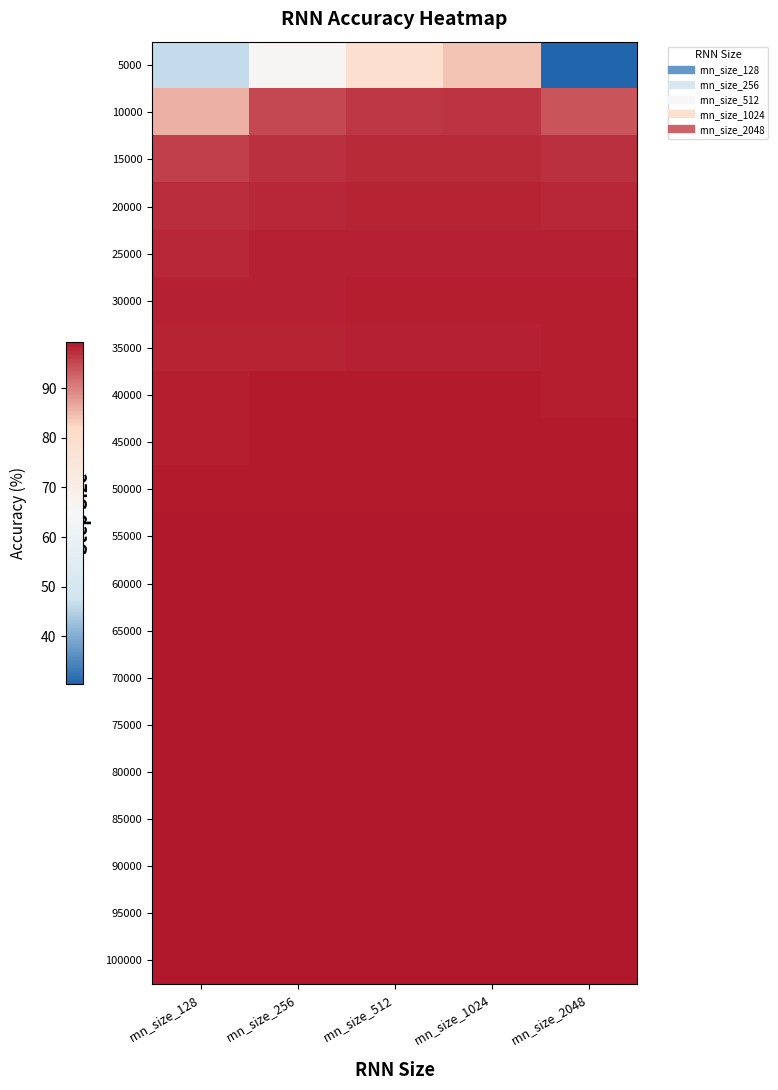

Count the number of data series in this chart.

20